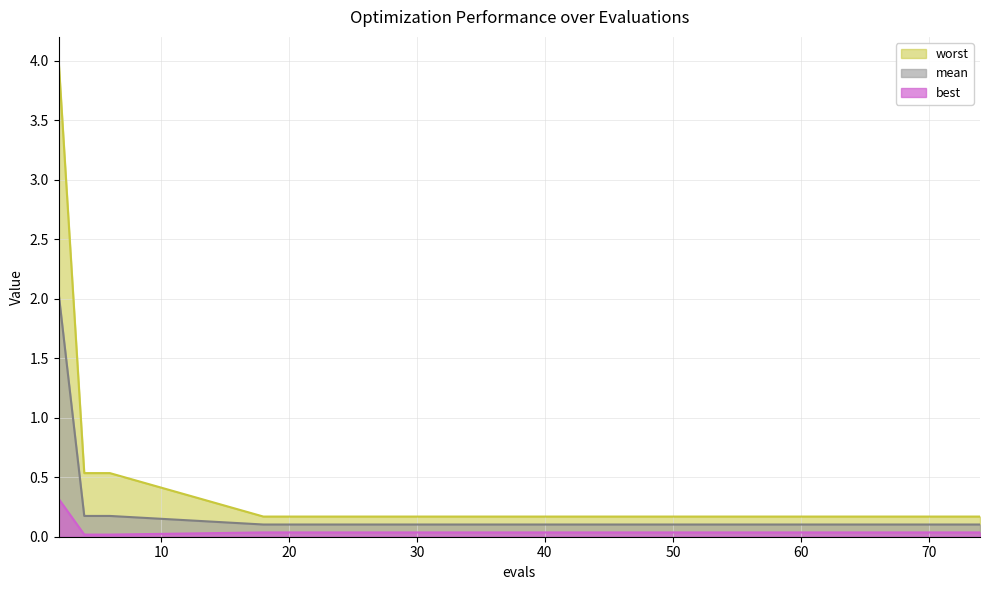

Between 28 and 52, which series saw the biggest shift?

mean